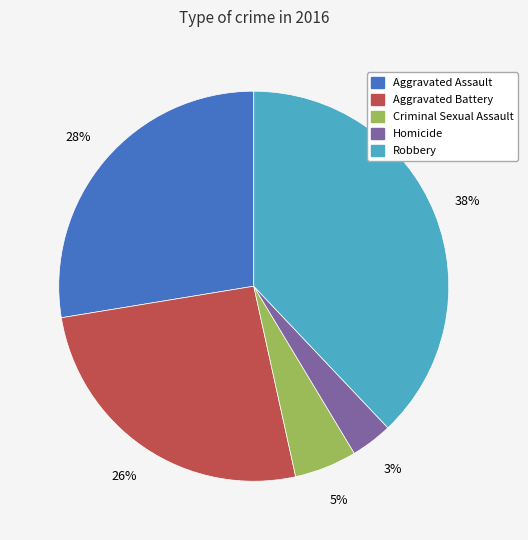

To the nearest percent, what percentage of the pie is Criminal Sexual Assault?

5%